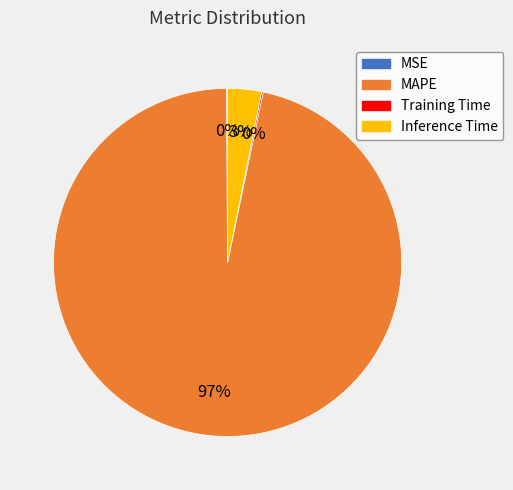

The MAPE slice represents 85% of the pie. True or false?

False